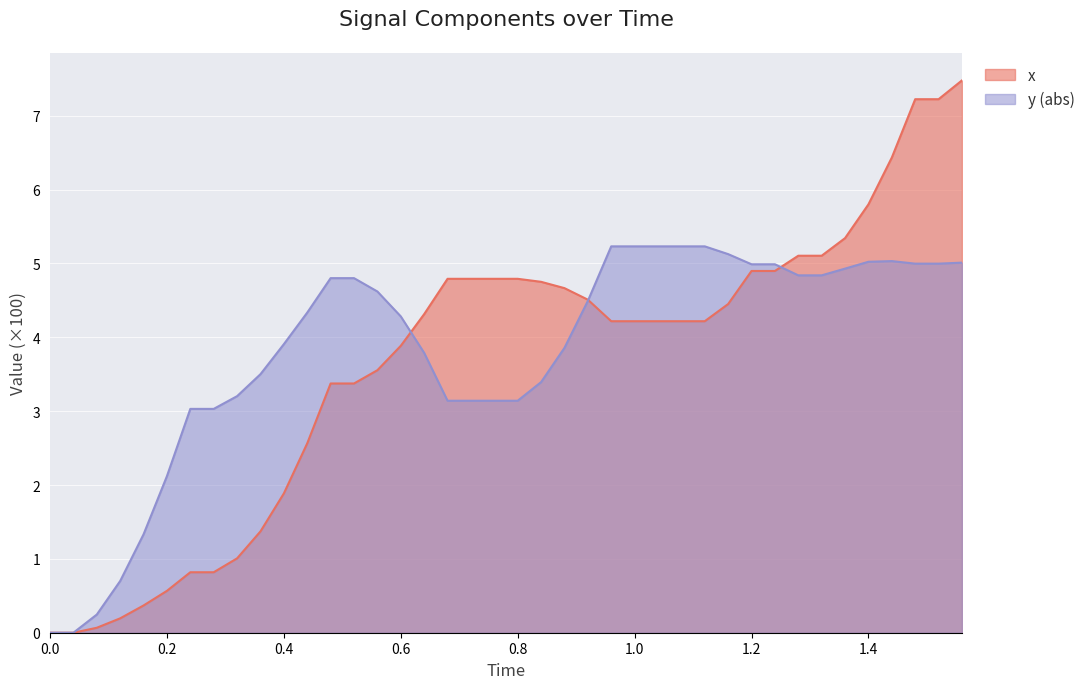

The value of y (abs) at 0.4 is 3.9. True or false?

True